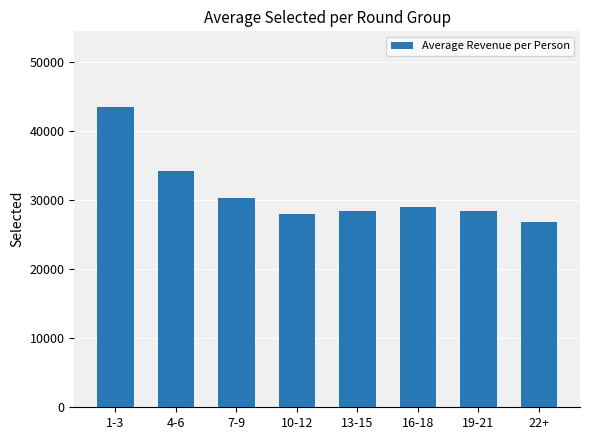

What is the sum of the values at 10-12 and 16-18?

57000.3